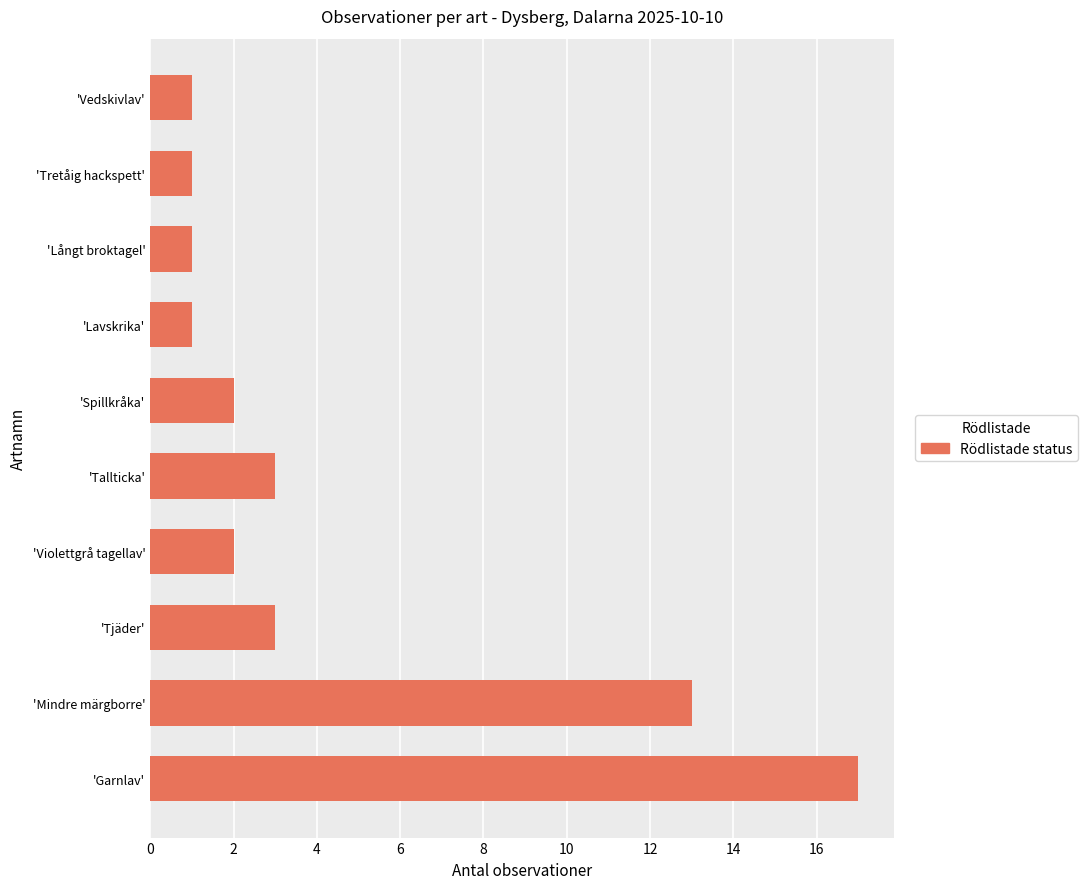

Approximately how many times larger is the value at 'Violettgrå tagellav' compared to 'Tallticka'?

0.7